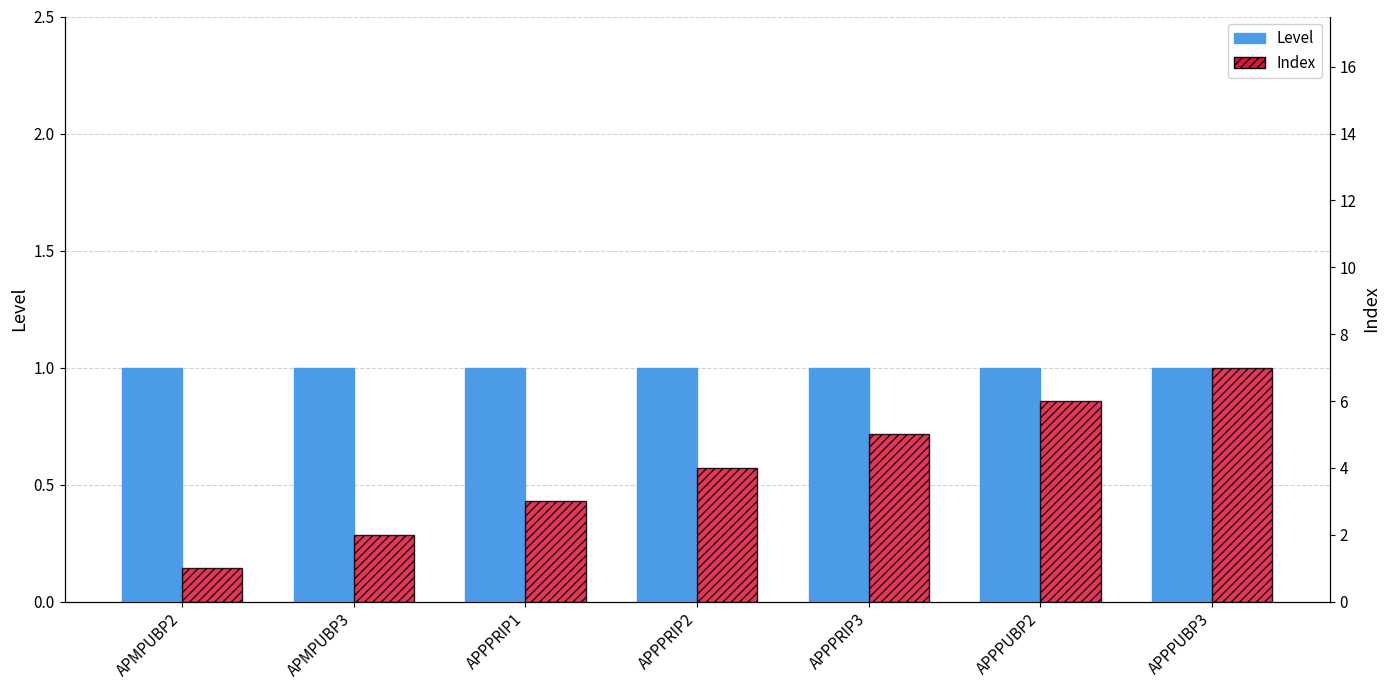

Rank the series by their maximum value, from lowest to highest.

Level, Index